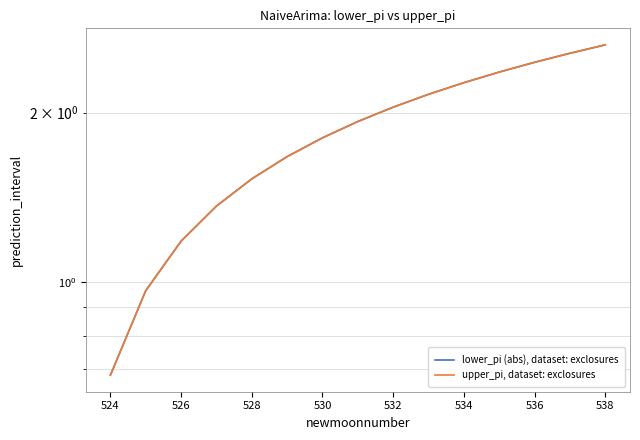

What is the sum of all upper_pi, dataset: exclosures values?

27.6